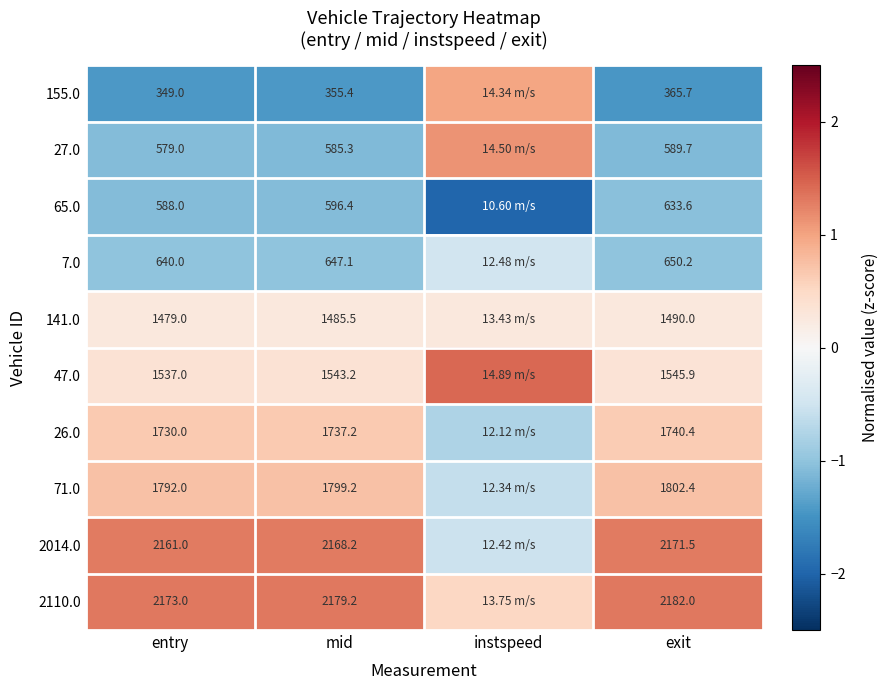

Is the value of 2110.0 at mid greater than the value of 141.0 at exit?

Yes